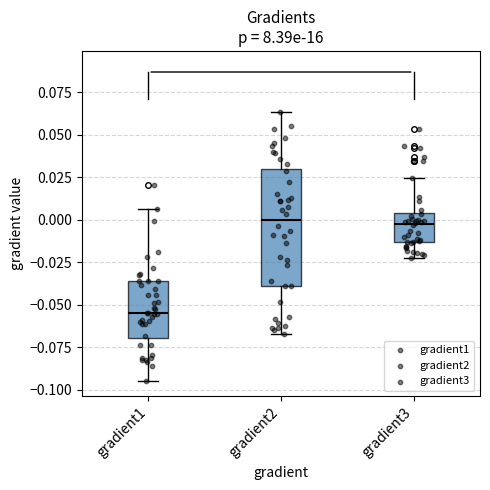

Reading left to right, transcribe this box plot: for each box, give where its median line is, the range the box spans, and where its two whiskers end, as read against the y-axis. The values are not printed on the chart, so give them approximately, as read against the axis.

gradient1: median -0.055, box -0.070 to -0.035, whiskers -0.095 to 0.005
gradient2: median 0.000, box -0.040 to 0.030, whiskers -0.065 to 0.065
gradient3: median -0.005, box -0.015 to 0.005, whiskers -0.025 to 0.025